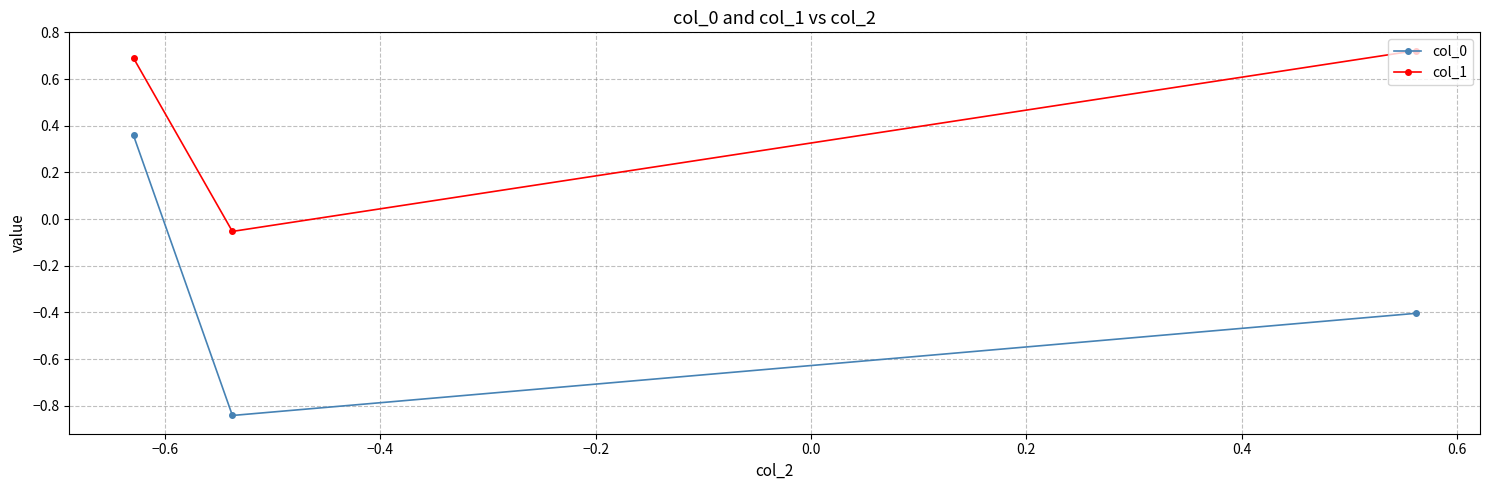

What is the difference between the maximum and minimum values in the col_1 series?

0.8